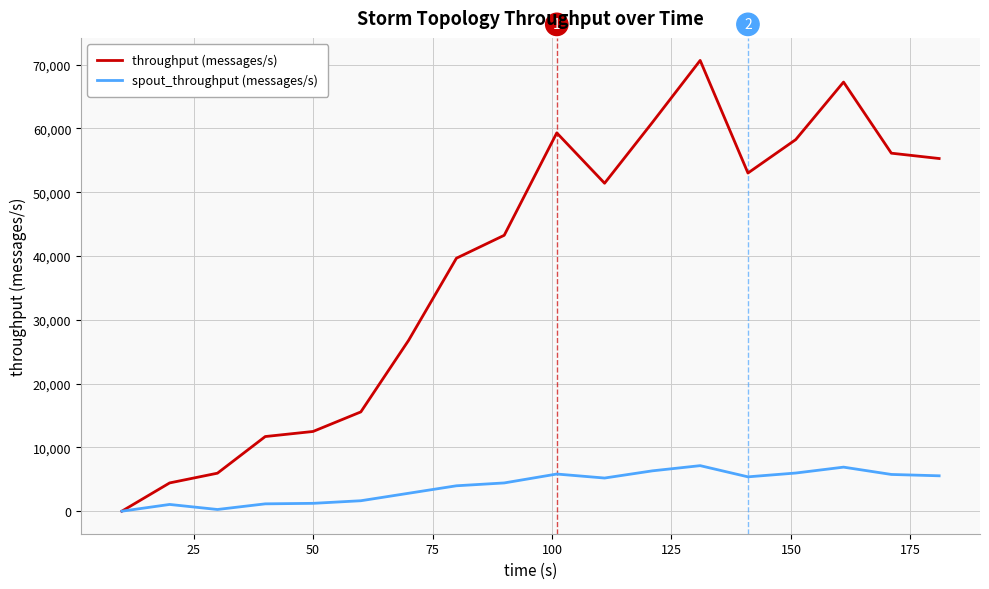

Which series has the largest total across all categories?

throughput (messages/s)